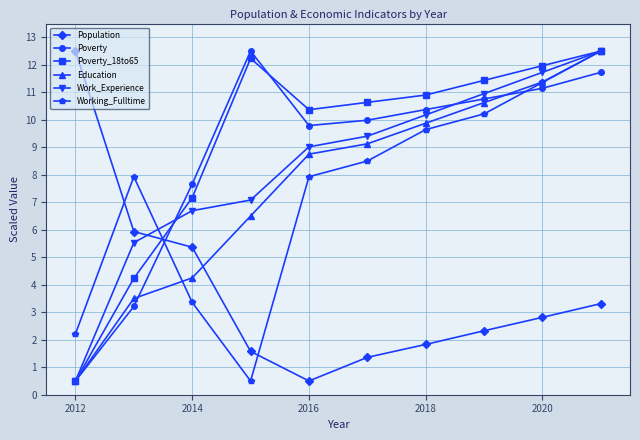

What is the value of the Population point at the 8th from the left?

2.3